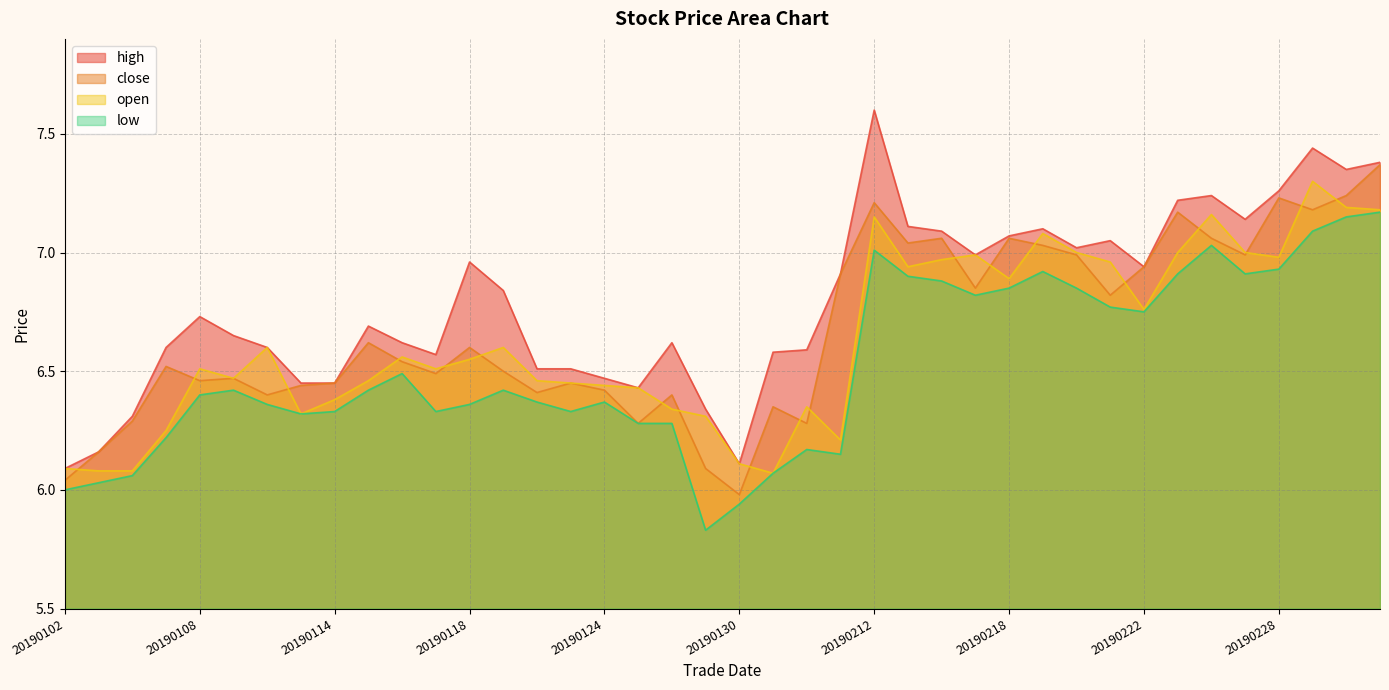

Reading left to right, list all the values displayed in this chart.

high: 20190102=6.1	20190103=6.2	20190104=6.3	20190107=6.6	20190108=6.7	20190109=6.7	20190110=6.6	20190111=6.5	20190114=6.5	20190115=6.7	20190116=6.6	20190117=6.6	20190118=7.0	20190121=6.8	20190122=6.5	20190123=6.5	20190124=6.5	20190125=6.4	20190128=6.6	20190129=6.3	20190130=6.1	20190131=6.6	20190201=6.6	20190211=6.9	20190212=7.6	20190213=7.1	20190214=7.1	20190215=7.0	20190218=7.1	20190219=7.1	20190220=7.0	20190221=7.0	20190222=6.9	20190225=7.2	20190226=7.2	20190227=7.1	20190228=7.3	20190301=7.4	20190304=7.3	20190305=7.4
close: 20190102=6.0	20190103=6.2	20190104=6.3	20190107=6.5	20190108=6.5	20190109=6.5	20190110=6.4	20190111=6.4	20190114=6.5	20190115=6.6	20190116=6.5	20190117=6.5	20190118=6.6	20190121=6.5	20190122=6.4	20190123=6.5	20190124=6.4	20190125=6.3	20190128=6.4	20190129=6.1	20190130=6.0	20190131=6.3	20190201=6.3	20190211=6.9	20190212=7.2	20190213=7.0	20190214=7.1	20190215=6.8	20190218=7.1	20190219=7.0	20190220=7.0	20190221=6.8	20190222=6.9	20190225=7.2	20190226=7.1	20190227=7.0	20190228=7.2	20190301=7.2	20190304=7.2	20190305=7.4
open: 20190102=6.1	20190103=6.1	20190104=6.1	20190107=6.2	20190108=6.5	20190109=6.5	20190110=6.6	20190111=6.3	20190114=6.4	20190115=6.5	20190116=6.6	20190117=6.5	20190118=6.5	20190121=6.6	20190122=6.5	20190123=6.5	20190124=6.4	20190125=6.4	20190128=6.3	20190129=6.3	20190130=6.1	20190131=6.1	20190201=6.3	20190211=6.2	20190212=7.2	20190213=6.9	20190214=7.0	20190215=7.0	20190218=6.9	20190219=7.1	20190220=7.0	20190221=7.0	20190222=6.8	20190225=7.0	20190226=7.2	20190227=7.0	20190228=7.0	20190301=7.3	20190304=7.2	20190305=7.2
low: 20190102=6.0	20190103=6.0	20190104=6.1	20190107=6.2	20190108=6.4	20190109=6.4	20190110=6.4	20190111=6.3	20190114=6.3	20190115=6.4	20190116=6.5	20190117=6.3	20190118=6.4	20190121=6.4	20190122=6.4	20190123=6.3	20190124=6.4	20190125=6.3	20190128=6.3	20190129=5.8	20190130=5.9	20190131=6.1	20190201=6.2	20190211=6.2	20190212=7.0	20190213=6.9	20190214=6.9	20190215=6.8	20190218=6.8	20190219=6.9	20190220=6.8	20190221=6.8	20190222=6.8	20190225=6.9	20190226=7.0	20190227=6.9	20190228=6.9	20190301=7.1	20190304=7.2	20190305=7.2